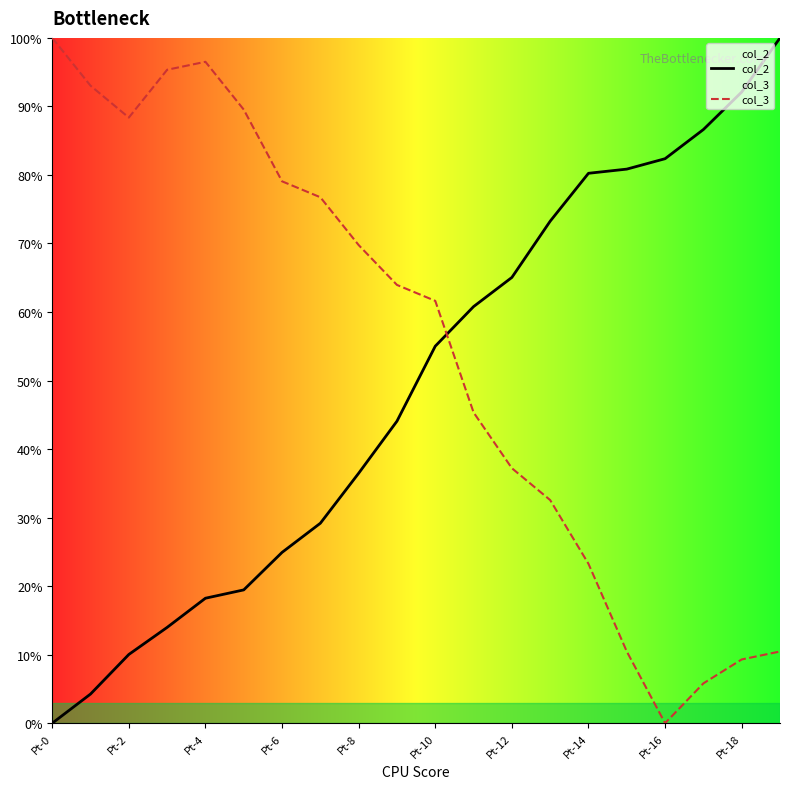

What is the maximum value for col_2?

100.0